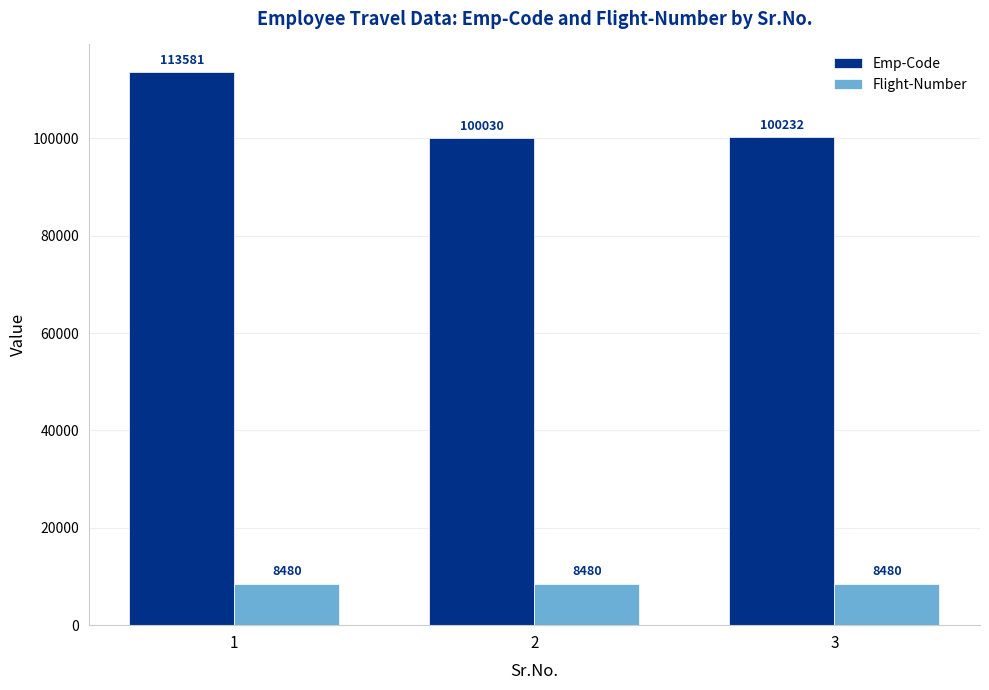

What is the minimum value for Emp-Code?

100030